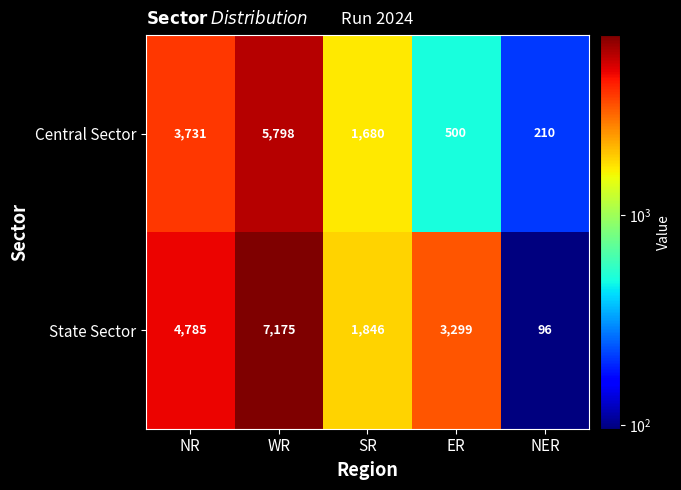

Rank the categories by Central Sector value from lowest to highest.

NER, ER, SR, NR, WR